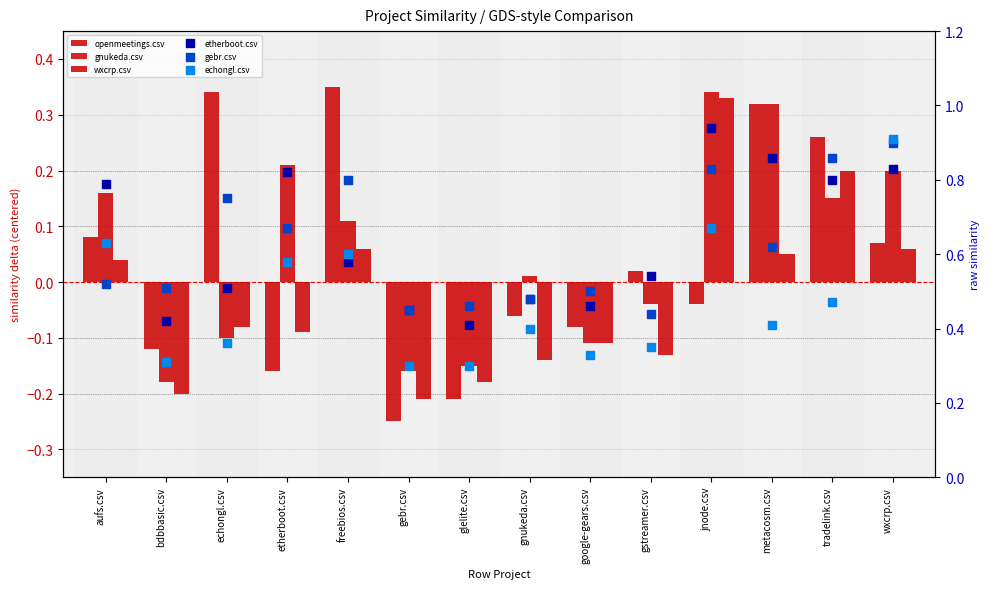

Is the value of echongl.csv at gebr.csv greater than the value of gebr.csv at google-gears.csv?

No